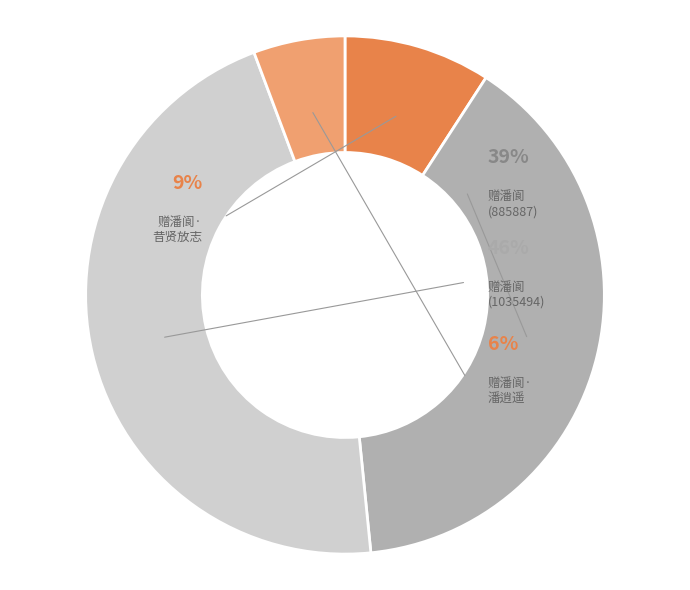

Which slice is the largest?

赠潘阆